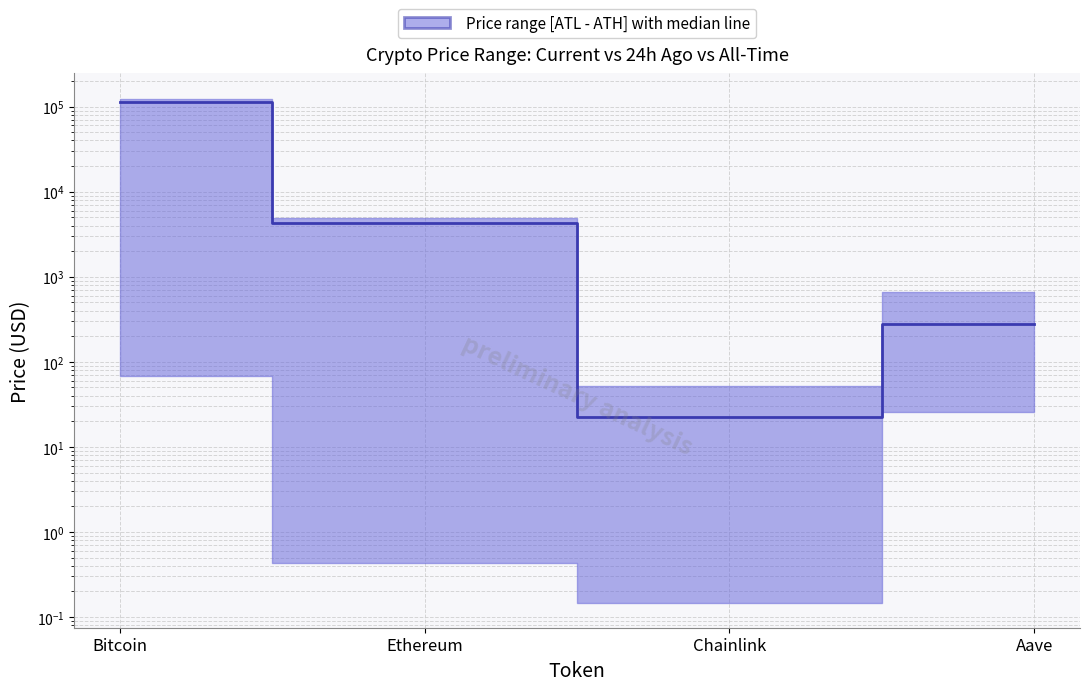

What is the value of the 2nd point from the left?

4334.5